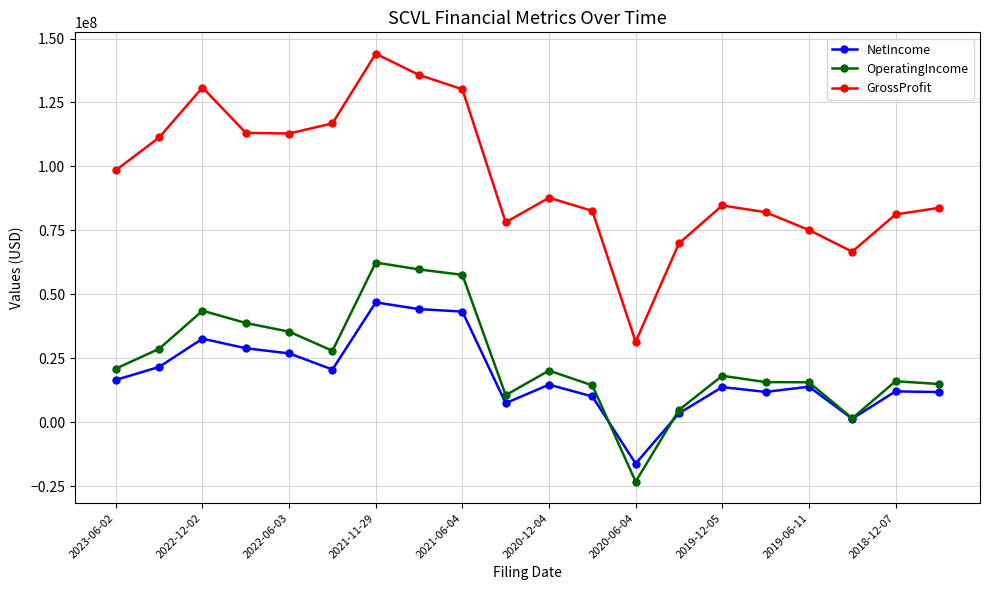

True or false: OperatingIncome and GrossProfit intersect in this chart.

False